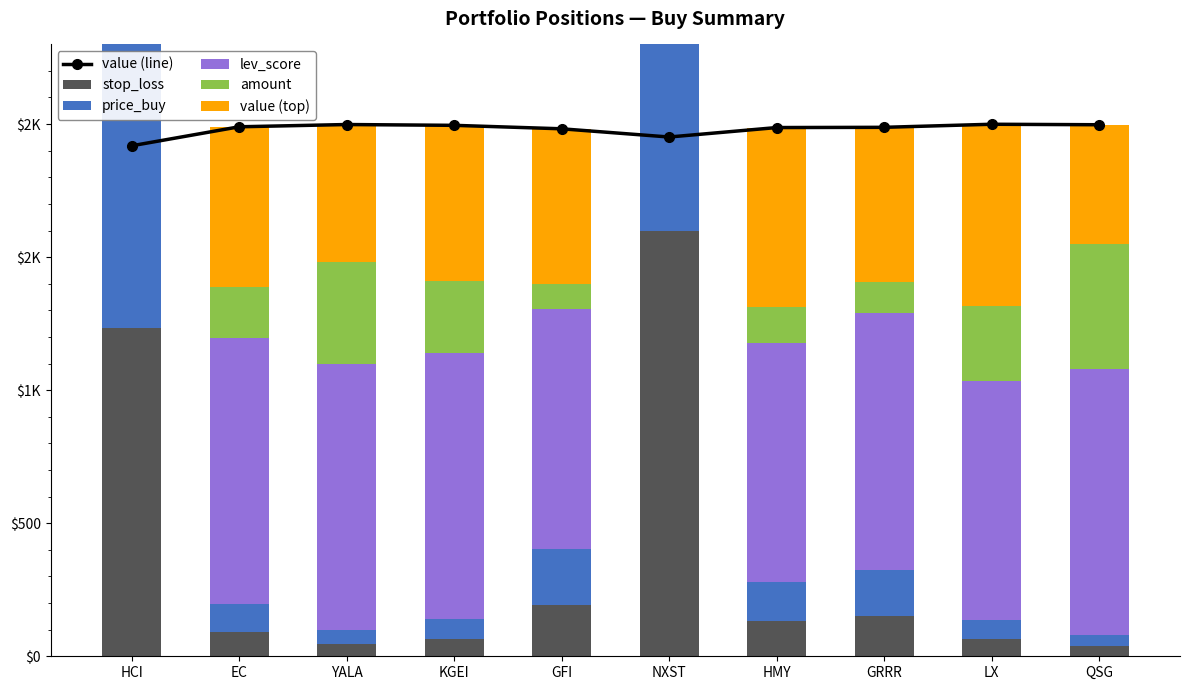

Which series has the largest range (max minus min)?

price_buy